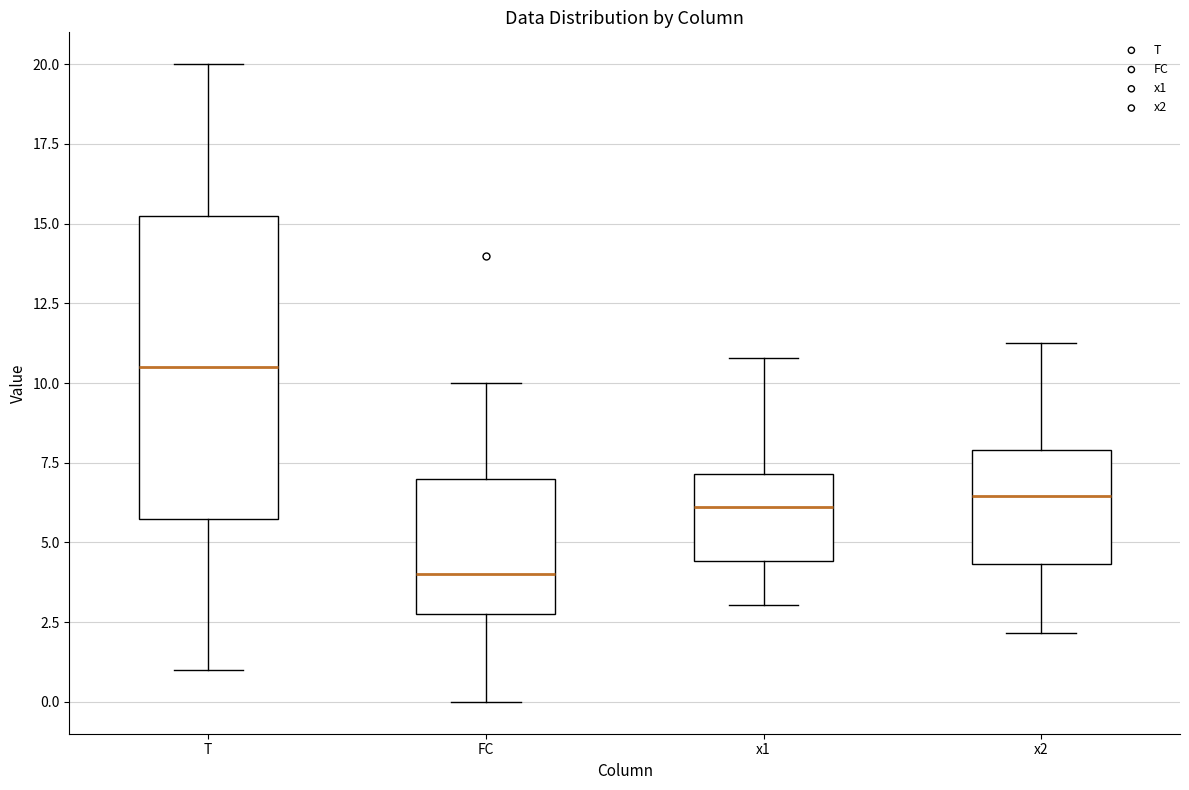

Comparing the boxes themselves (not the whiskers), which one is the tallest?

T